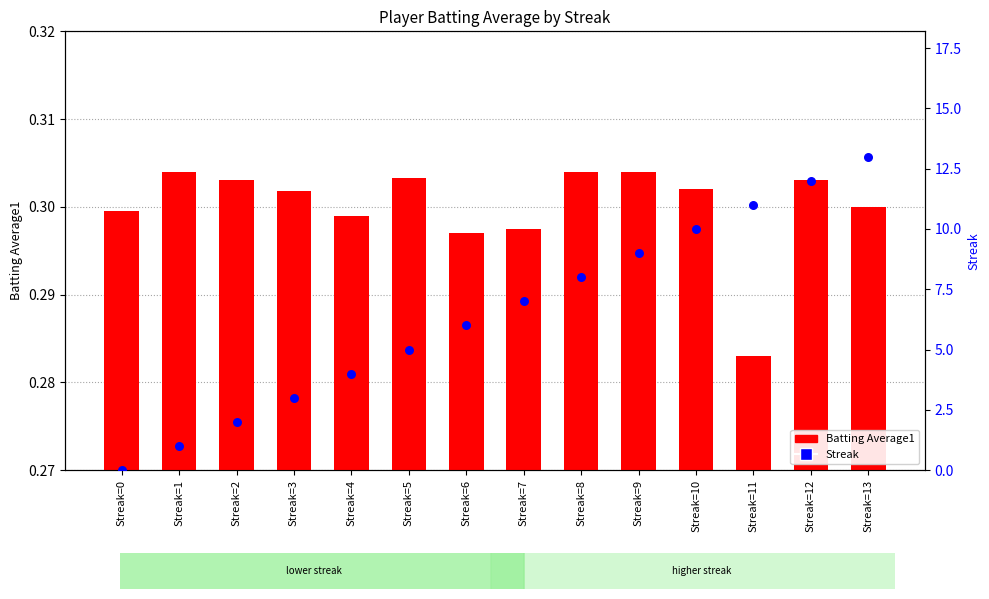

Which series reaches the minimum Y coordinate?

Streak